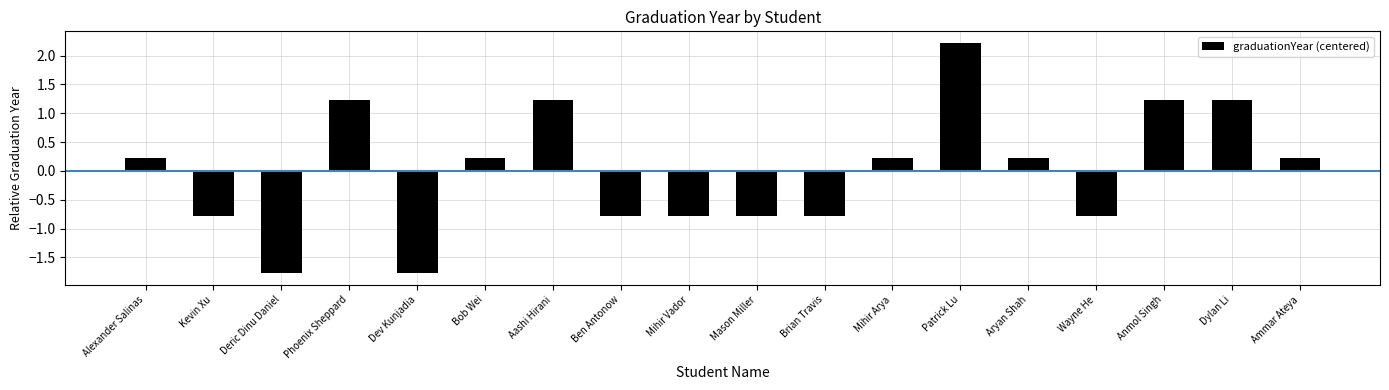

What is the difference between the values at Aashi Hirani and Bob Wei?

1.0